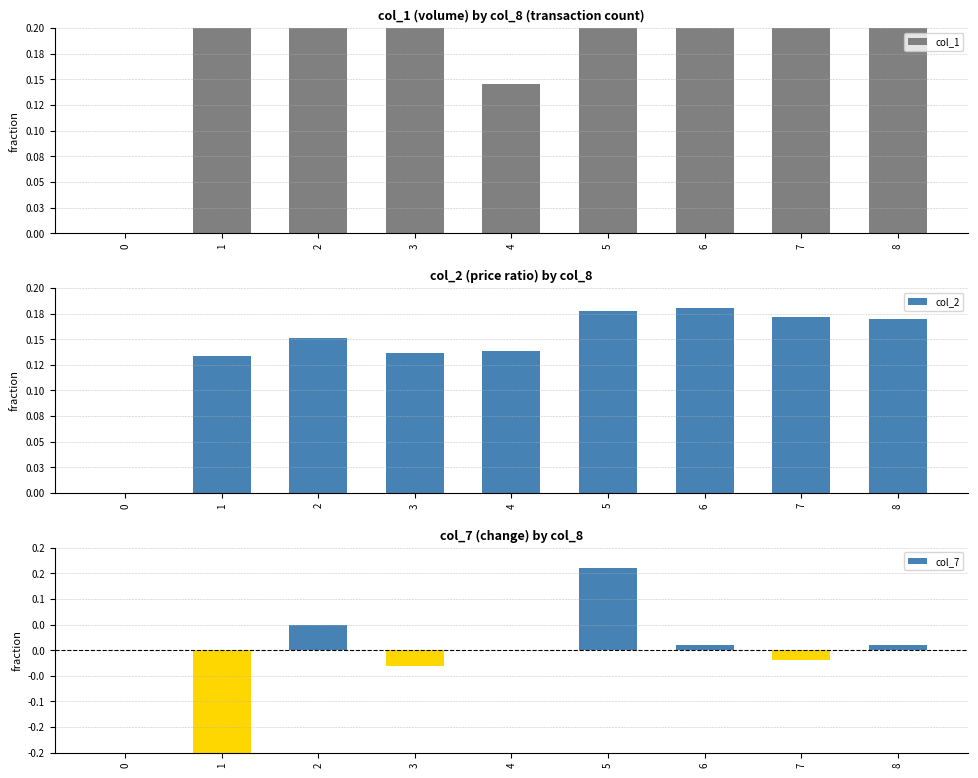

What is the value of the col_1 bar at the 8th from the left?

0.5